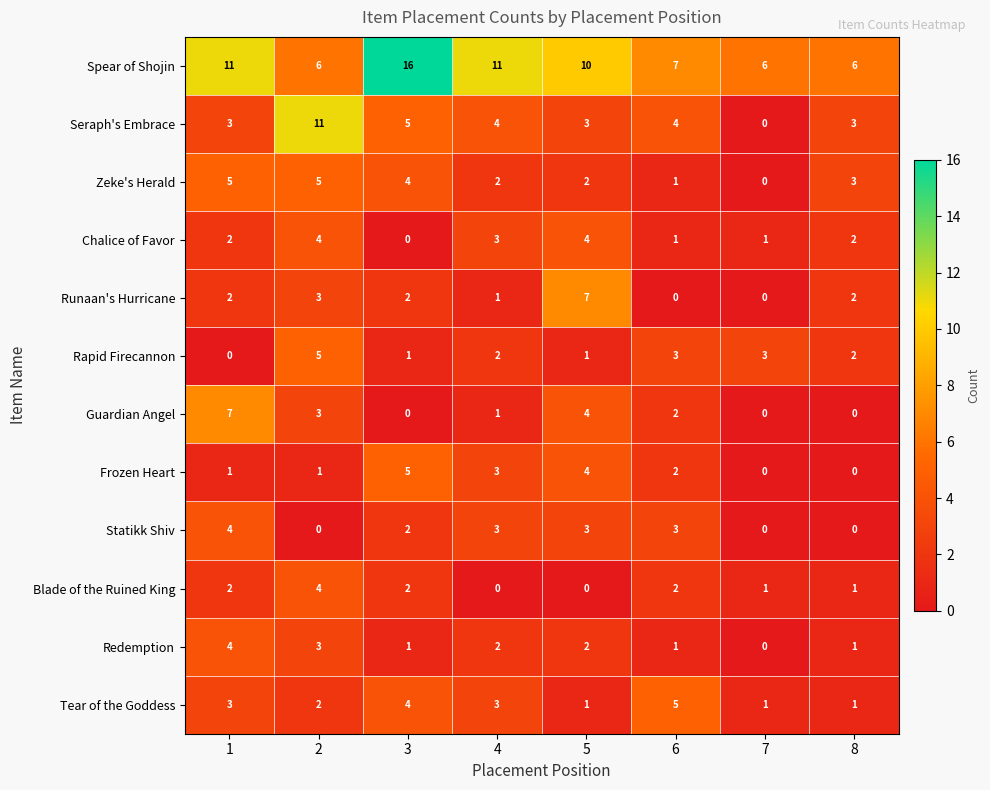

At which label does Blade of the Ruined King first exceed 2?

2